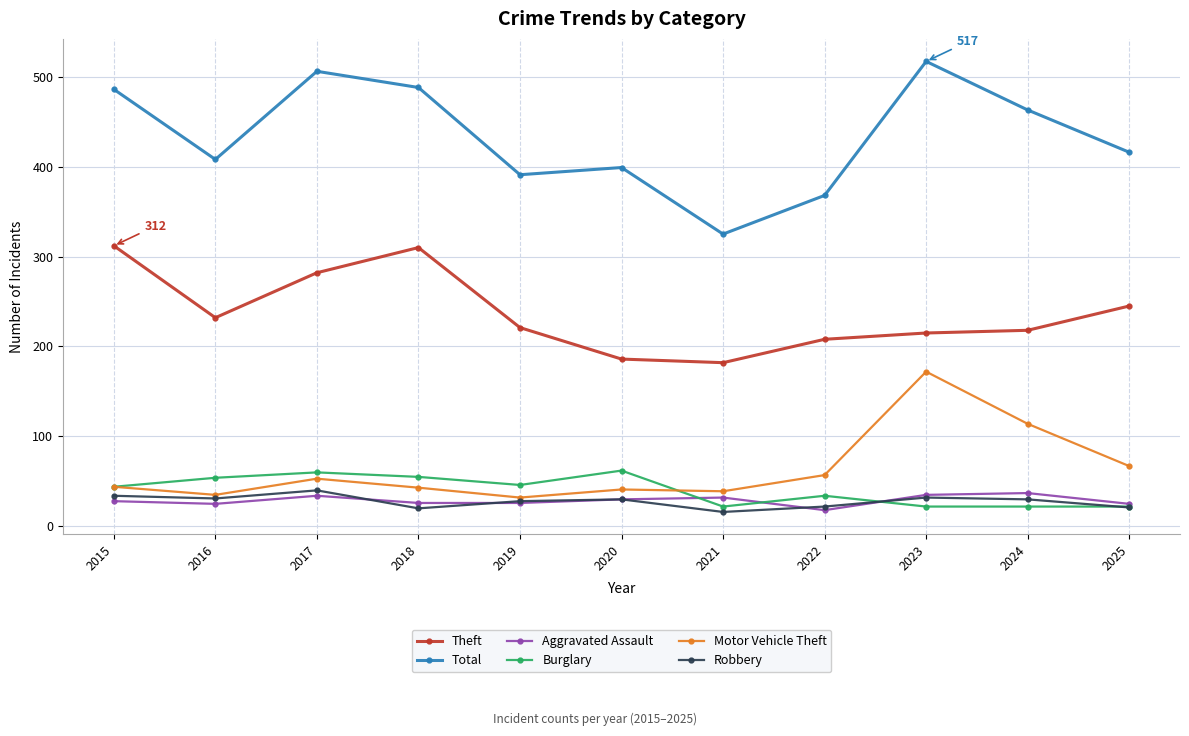

What is the difference between the maximum and minimum values in the Aggravated Assault series?

19